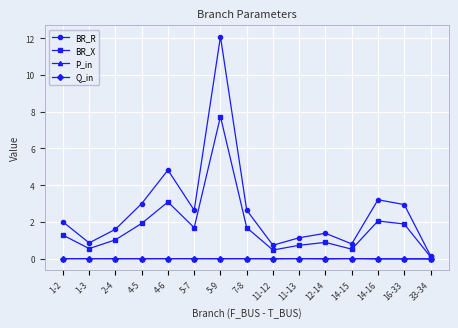

How many distinct data groups are displayed?

4